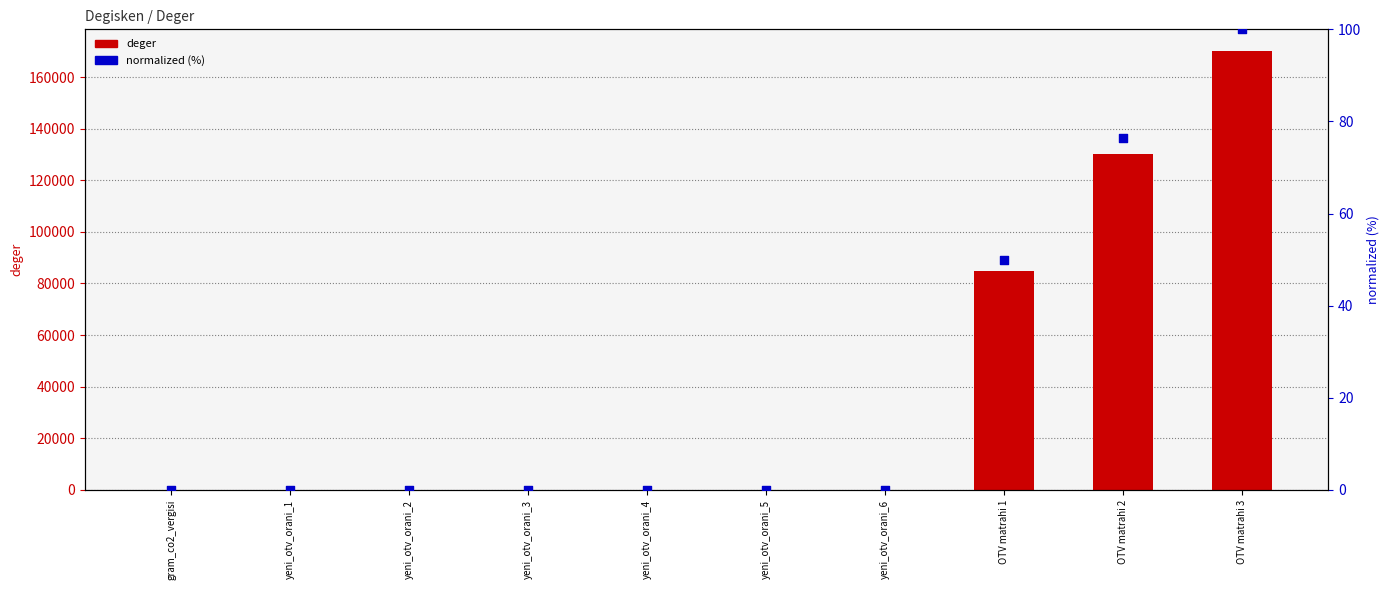

What are all the series names shown in the legend?

deger, normalized (%)